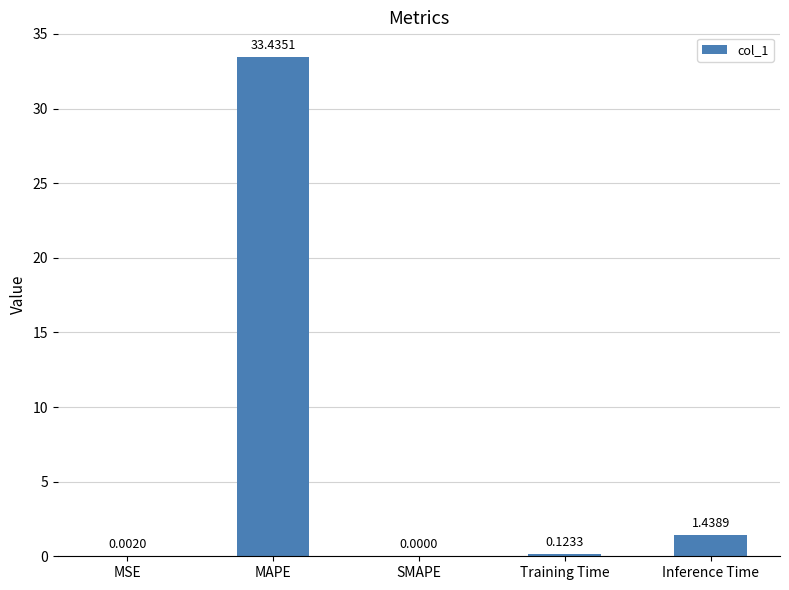

What is the sum of the values at MAPE and SMAPE?

33.4